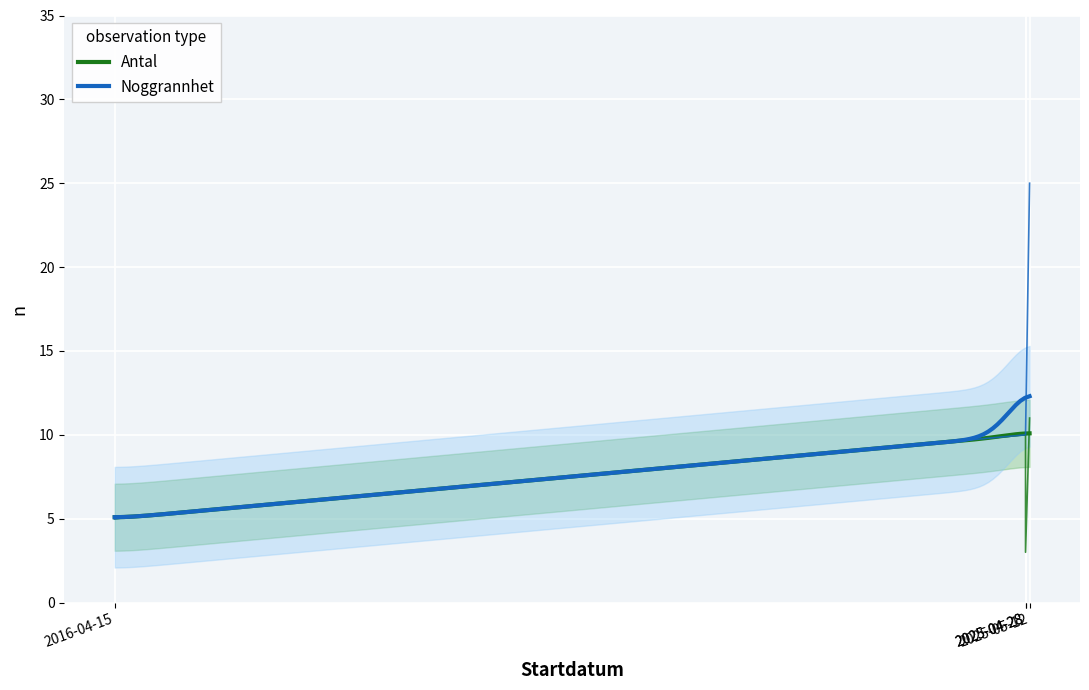

True or false: Antal and Noggrannhet cross at least once.

False